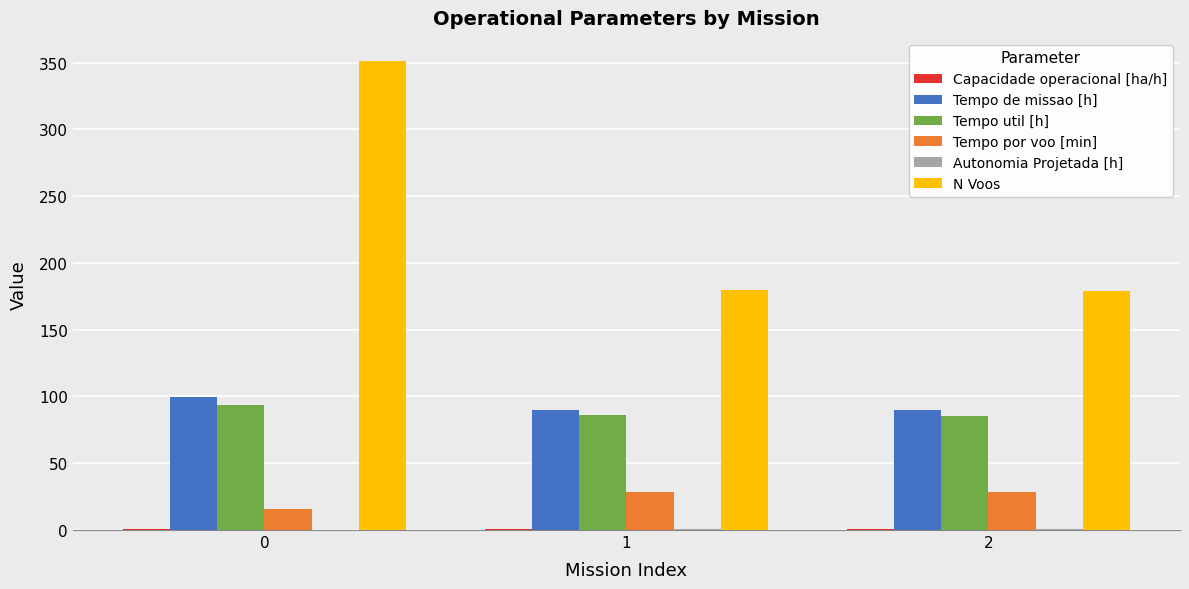

What is the maximum value shown in the chart?

351.0